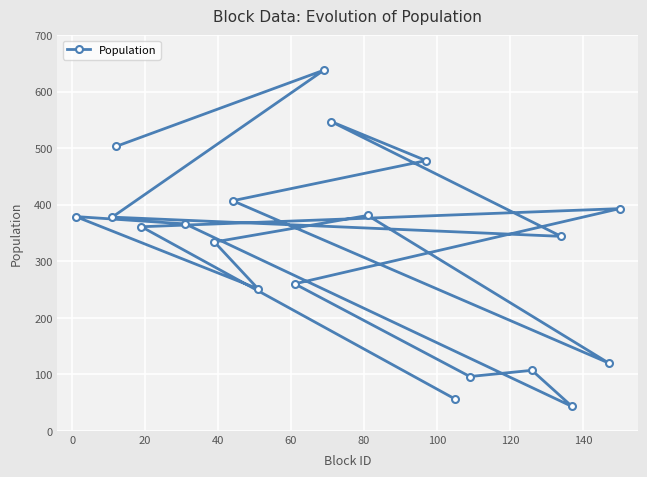

What is the value of the 6th point from the left?

334